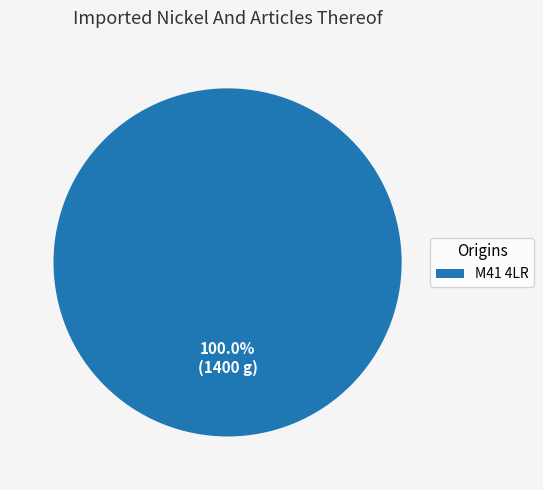

How many slices are in this pie chart?

1